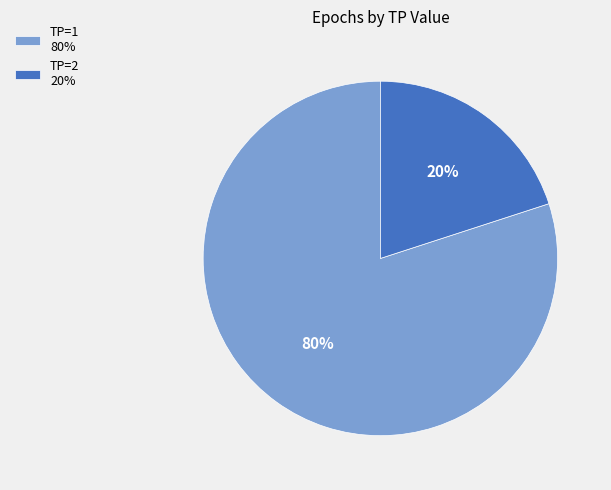

How many segments does this pie chart have?

2